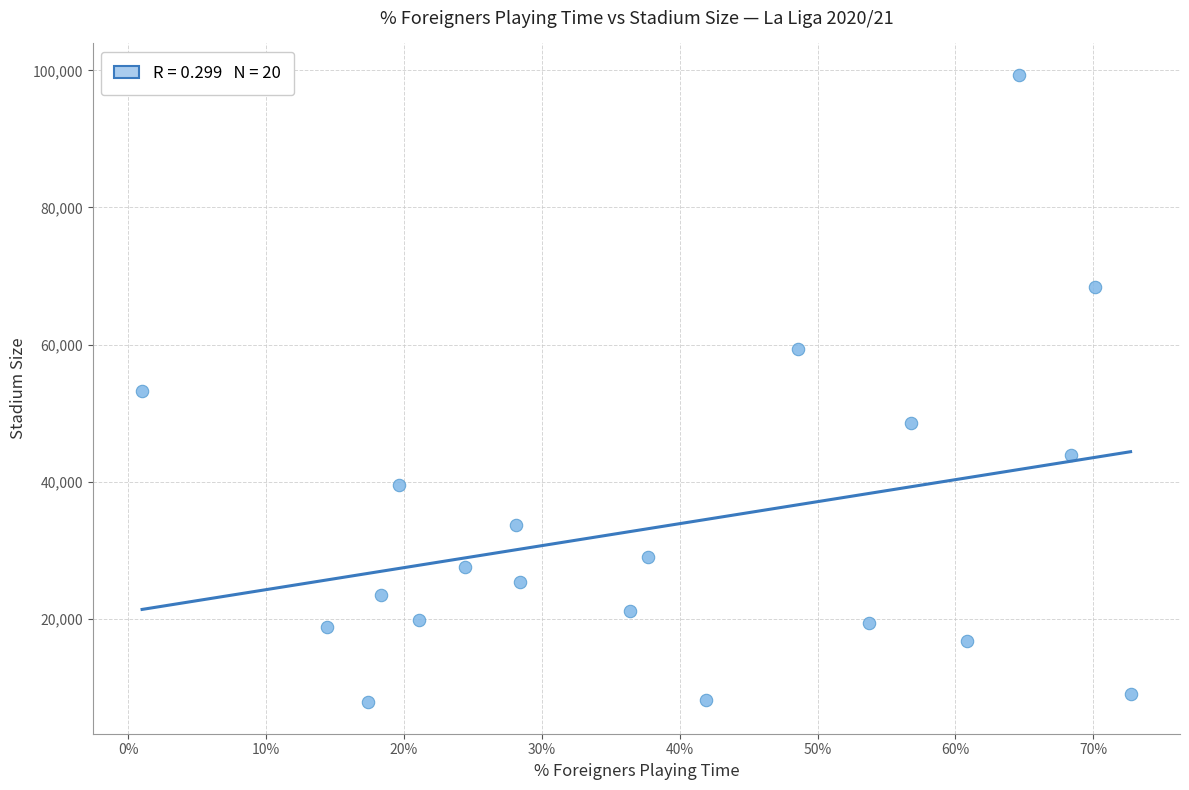

What is the range of Y values (max minus min)?

91554